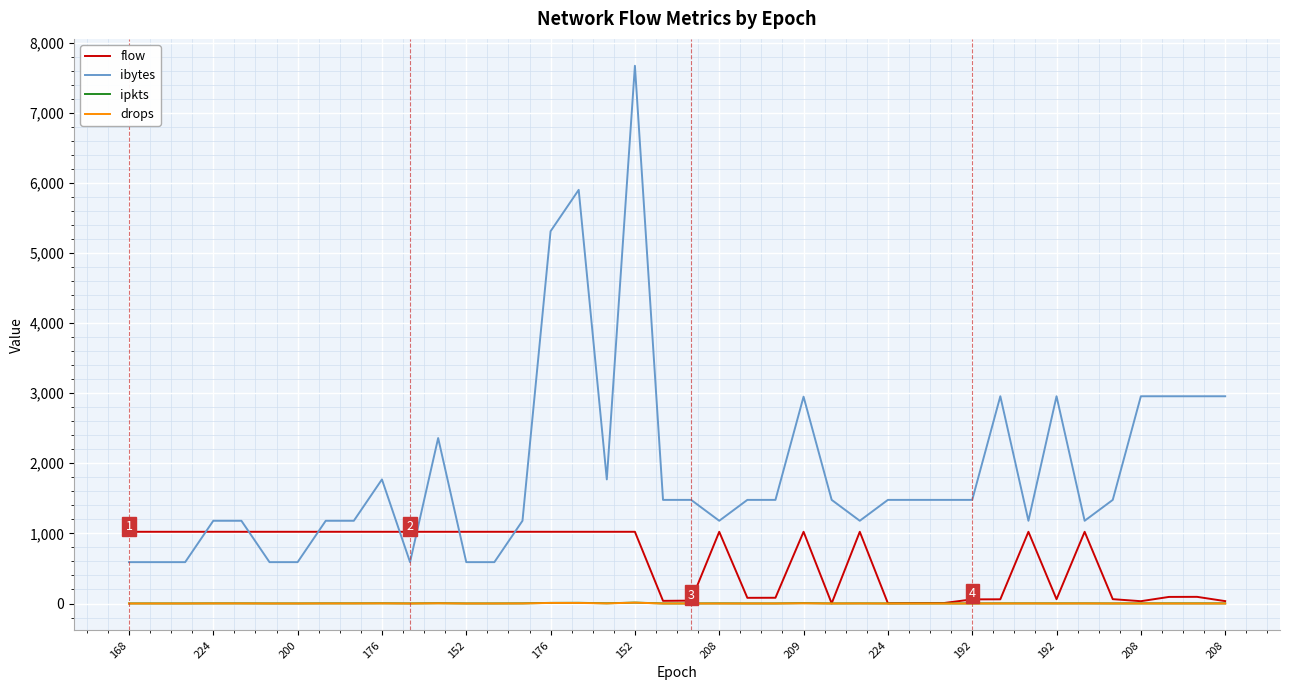

Which series has the largest range (max minus min)?

ibytes